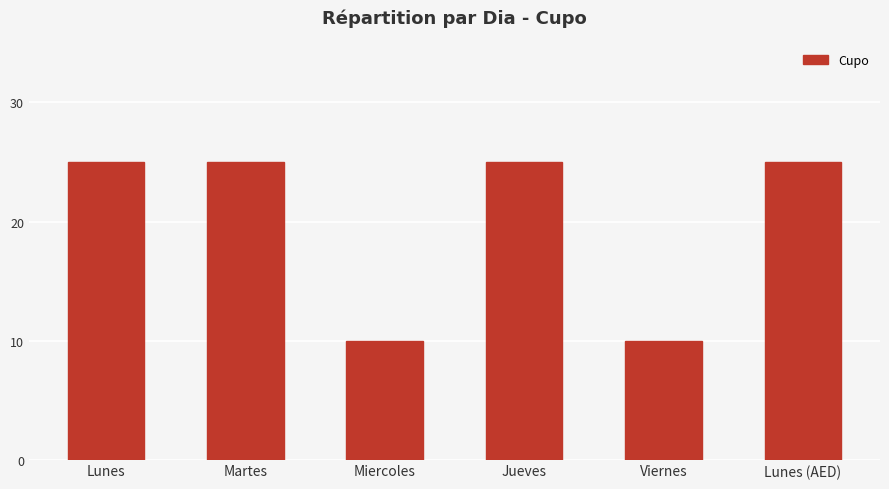

Between Jueves and Miercoles, which is larger?

Jueves